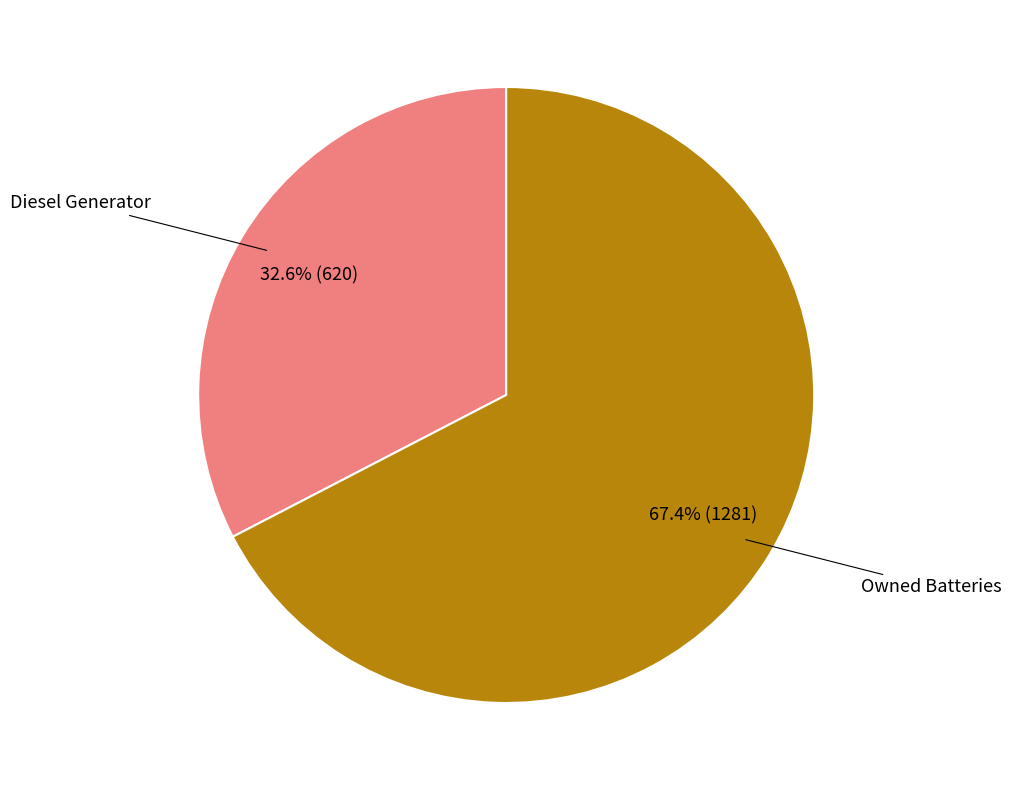

Is there a majority slice in this chart?

Yes